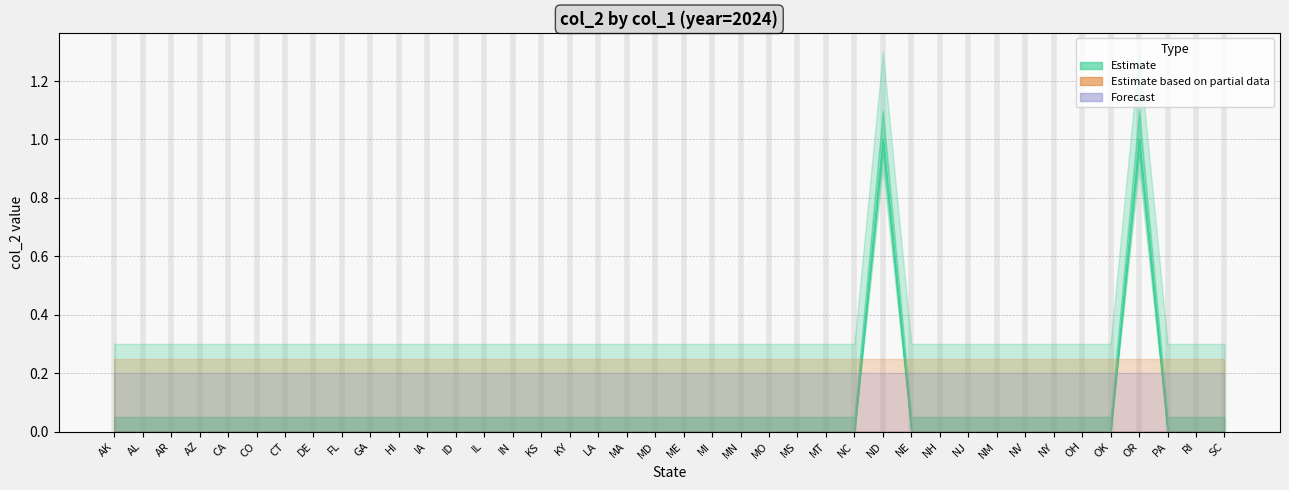

Which label corresponds to the largest value in the chart?

ND